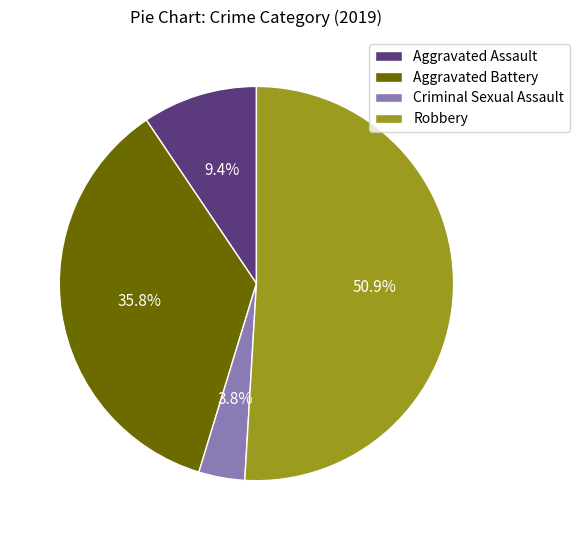

Which category accounts for the majority?

Robbery